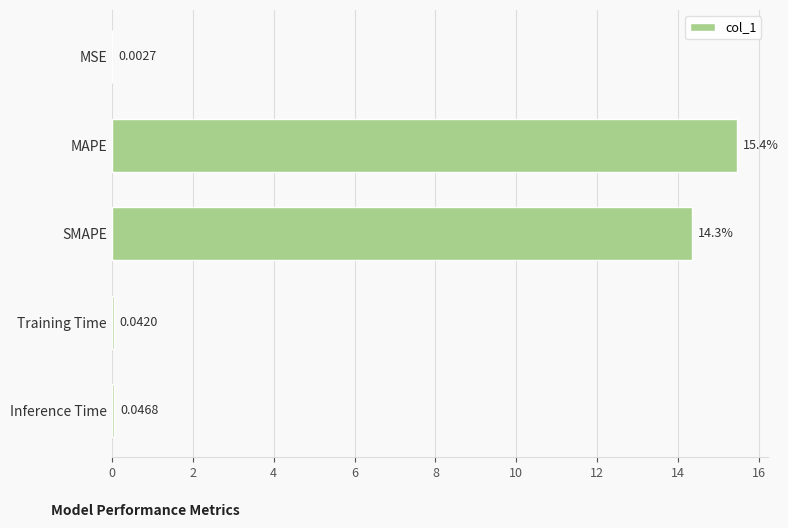

What is the sum of the values at SMAPE and MSE?

14.3